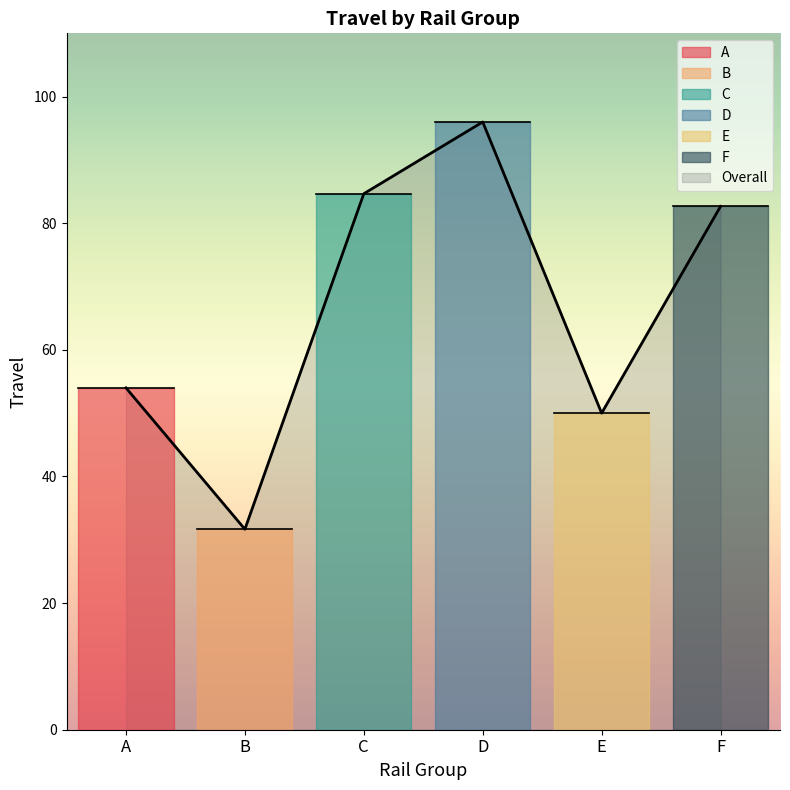

What value does the Overall series have at D?

96.0